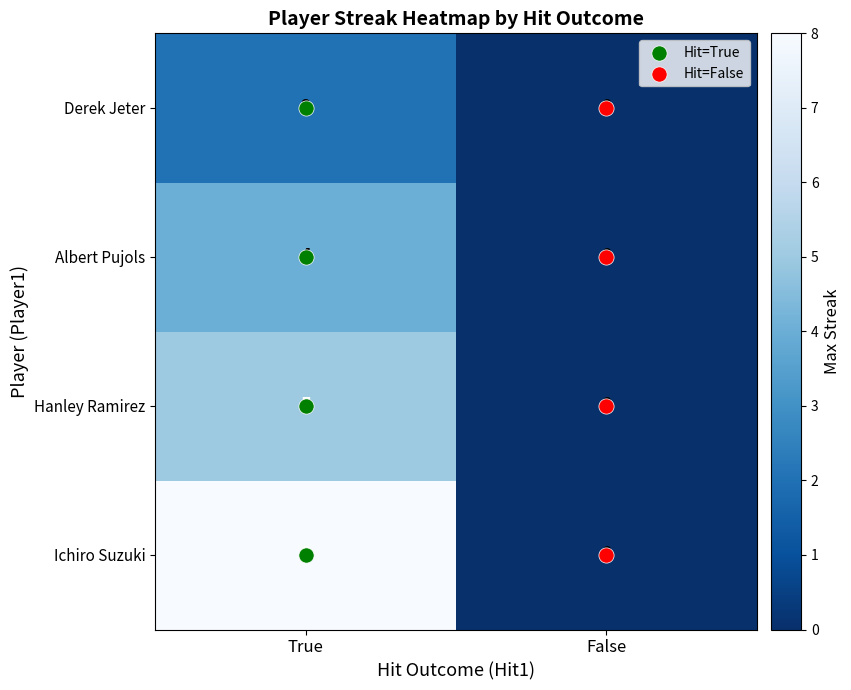

Where is Hanley Ramirez nearest to the value 2?

False